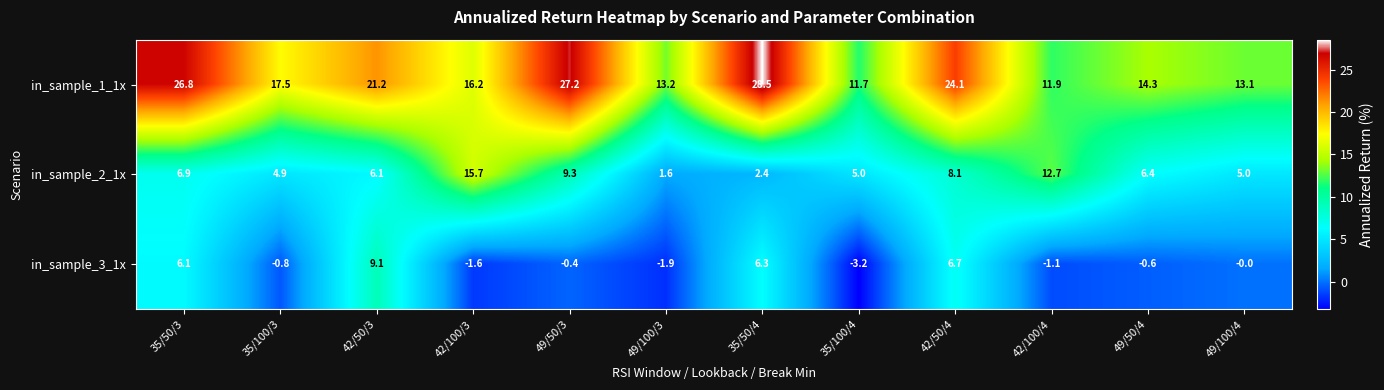

Which series changed the most between 35/50/3 and 35/50/4?

in_sample_2_1x